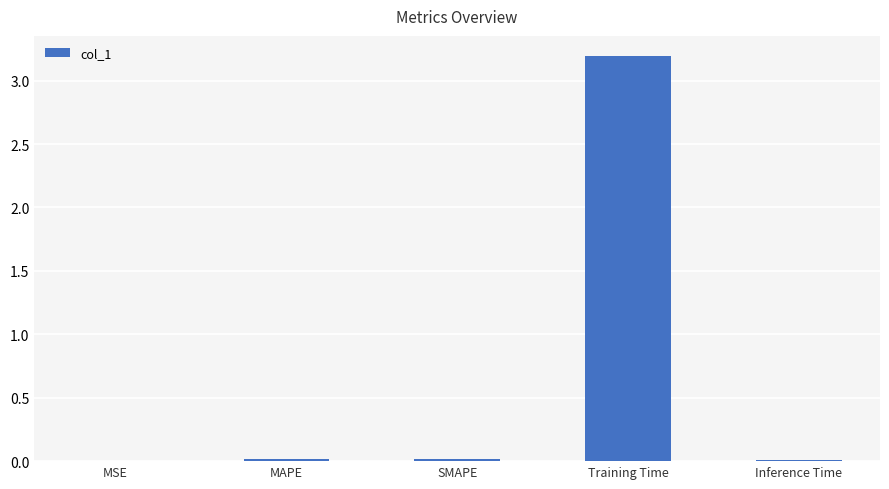

Is it true that the value at MSE is 0.0?

True